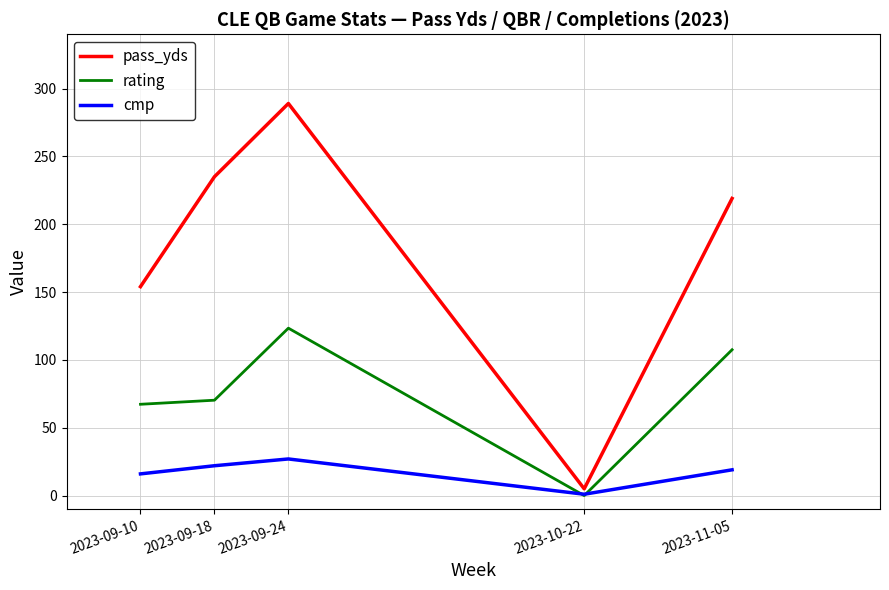

At which label does cmp first exceed 19?

2023-09-18